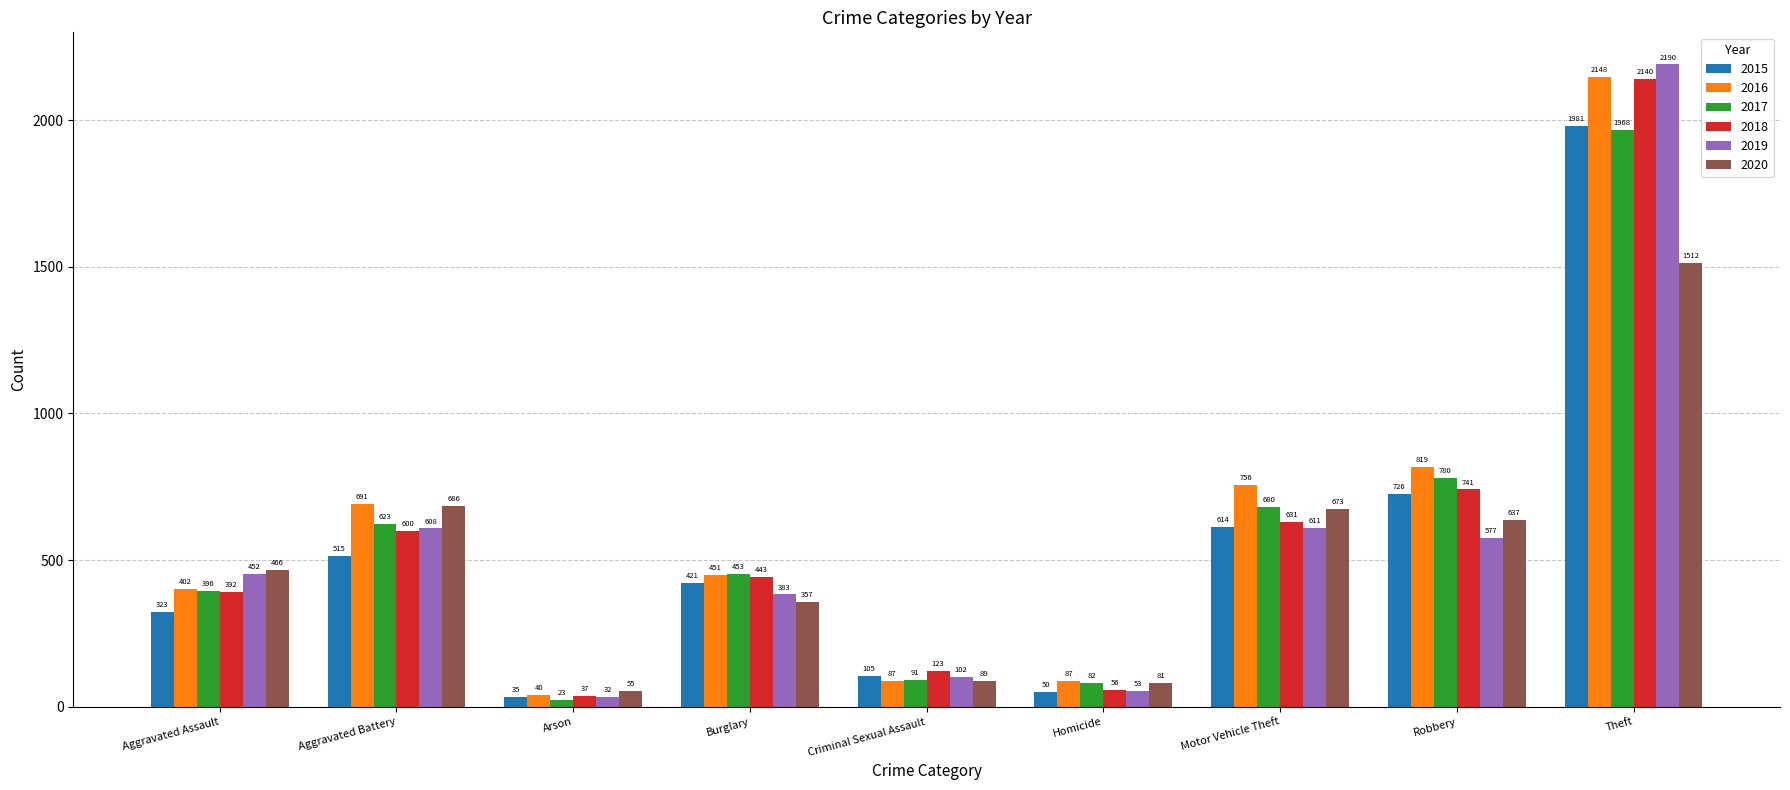

The 2020 series shows 737 at Theft. True or false?

False